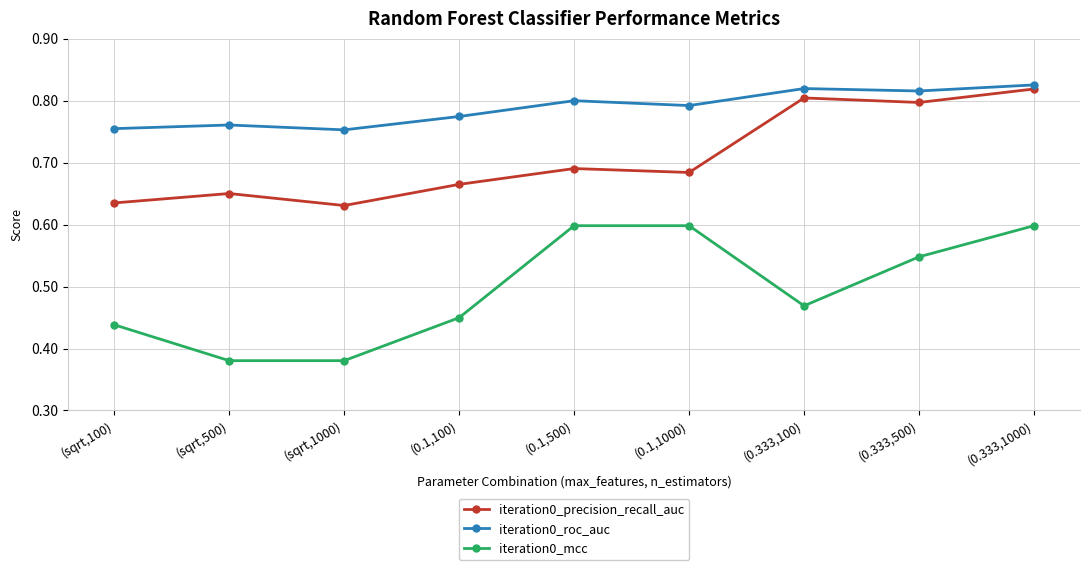

At (sqrt,1000), list the series in order from largest to smallest.

iteration0_roc_auc, iteration0_precision_recall_auc, iteration0_mcc